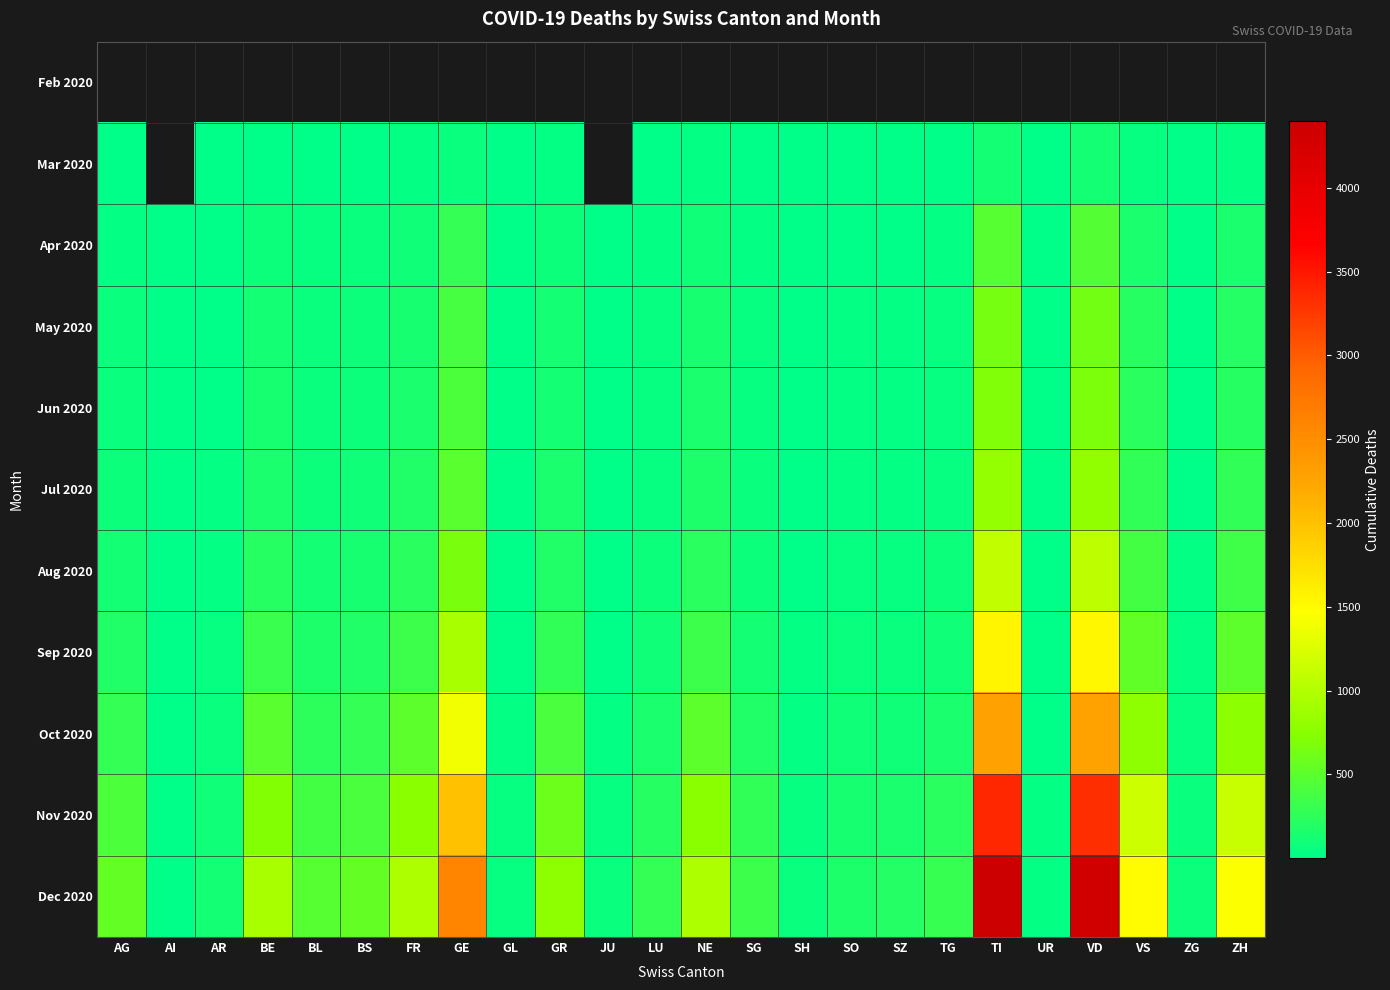

What is the difference between the maximum and second lowest values in the Aug 2020 series?

1093.0